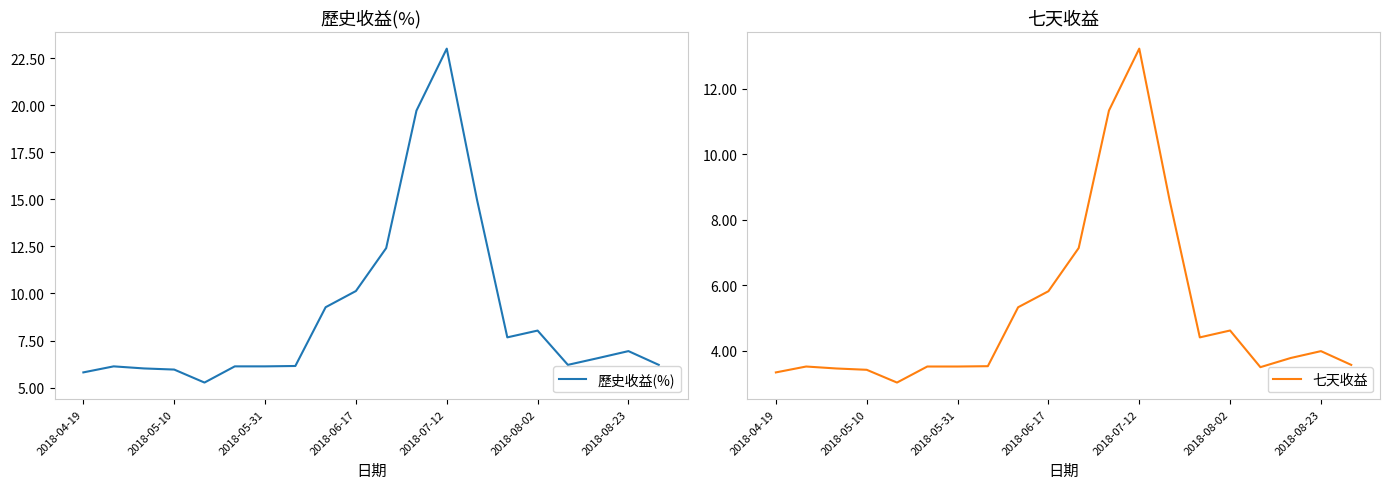

True or false: 七天收益 and 歷史收益(%) cross at least once.

False